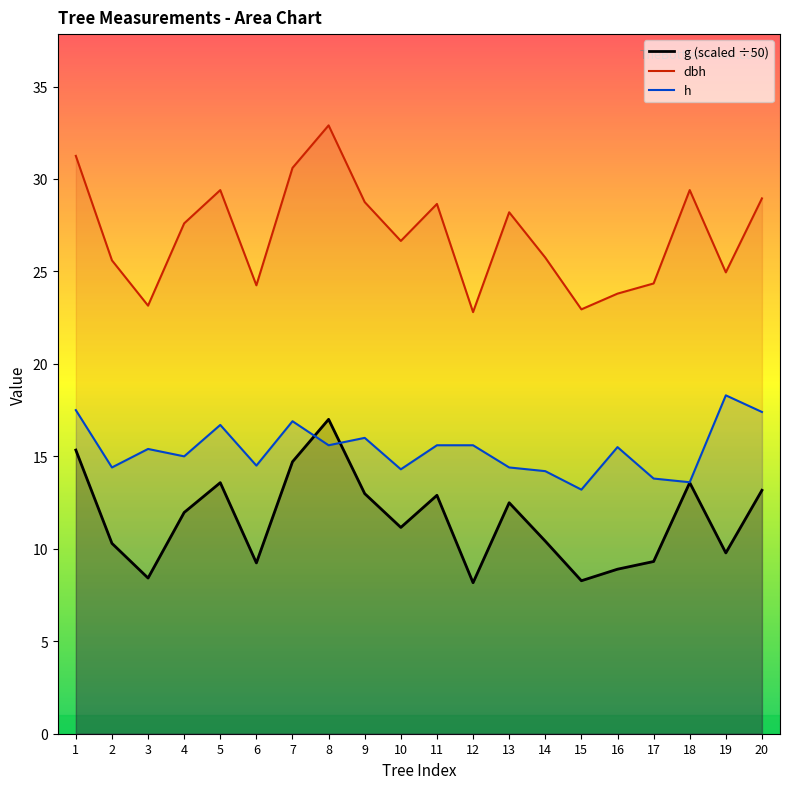

What is the difference between the second highest and minimum values in the h series?

4.3